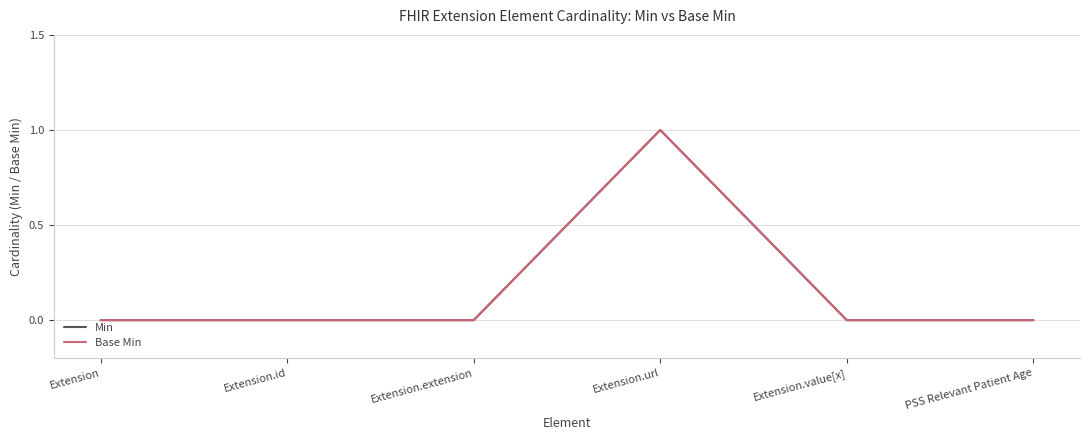

Is this an area chart (filled region under the line)?

No